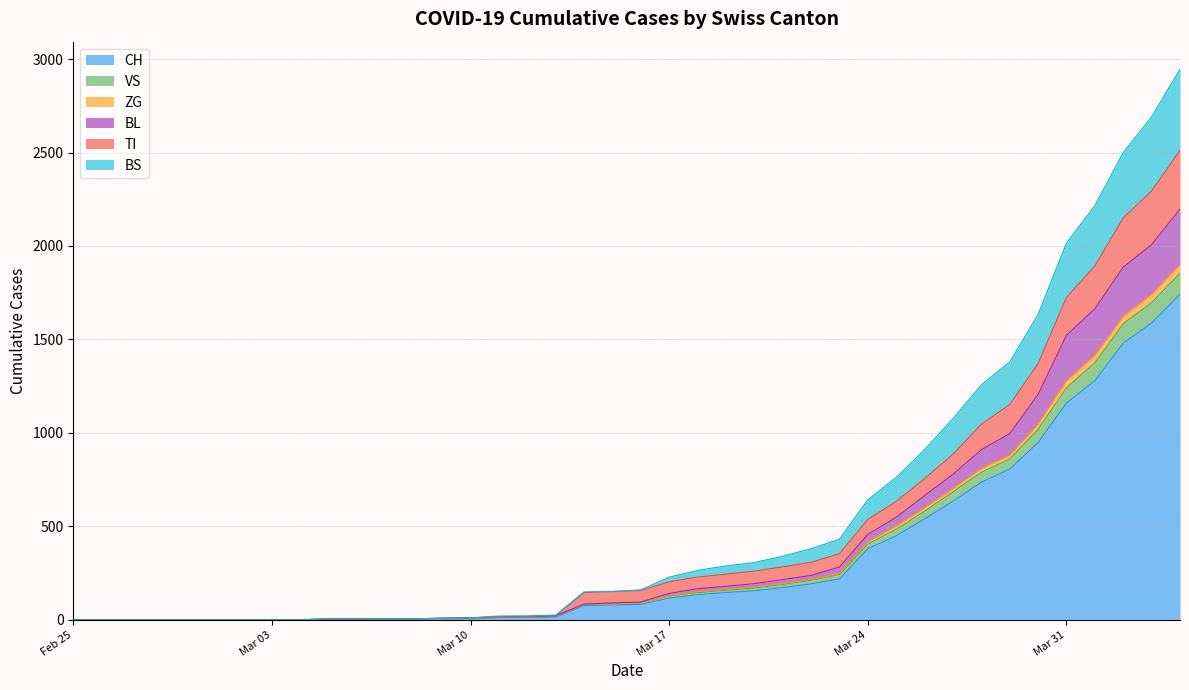

What is the maximum value for CH?

1742